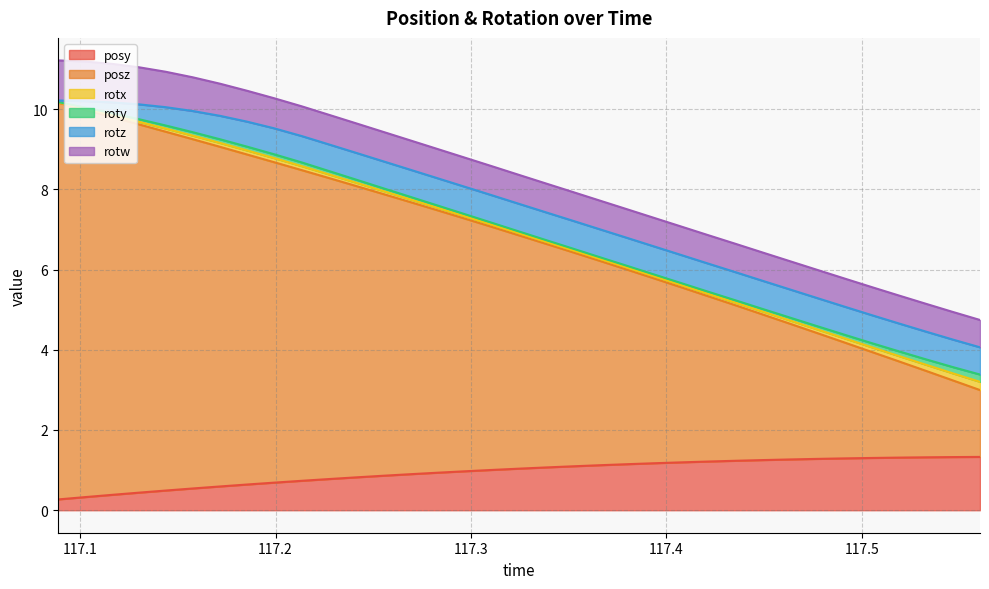

Where does the posz series first go above 5?

117.0886